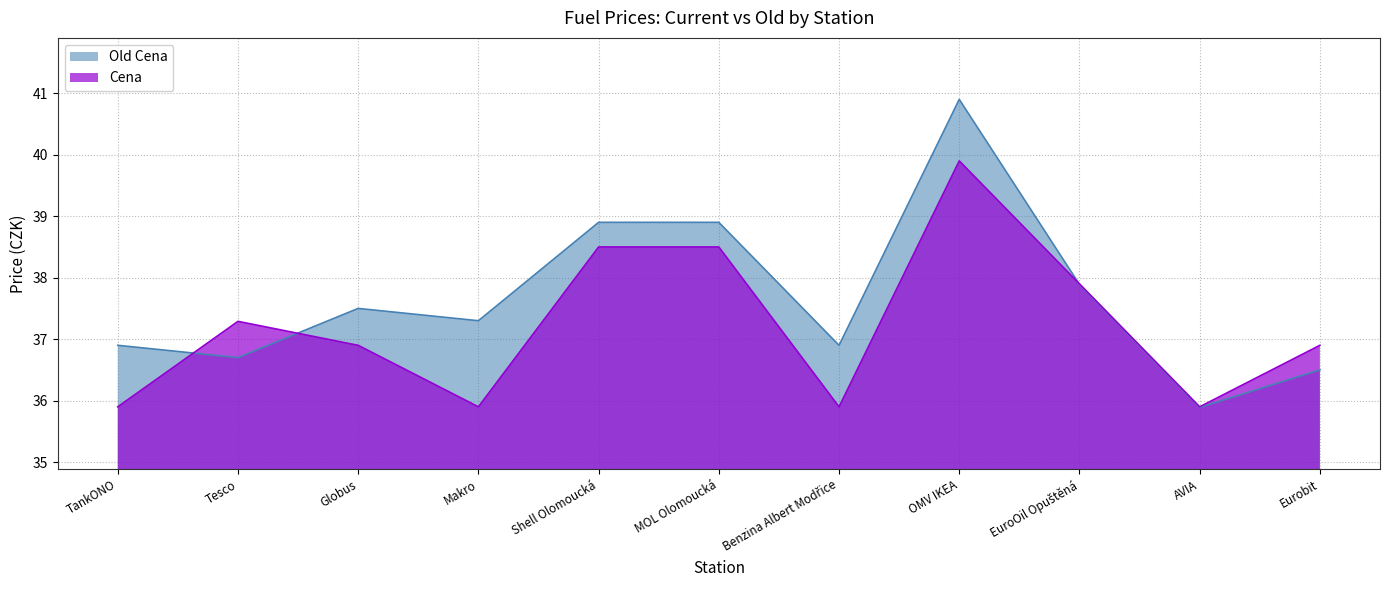

What is the lowest value of the Cena series?

35.9